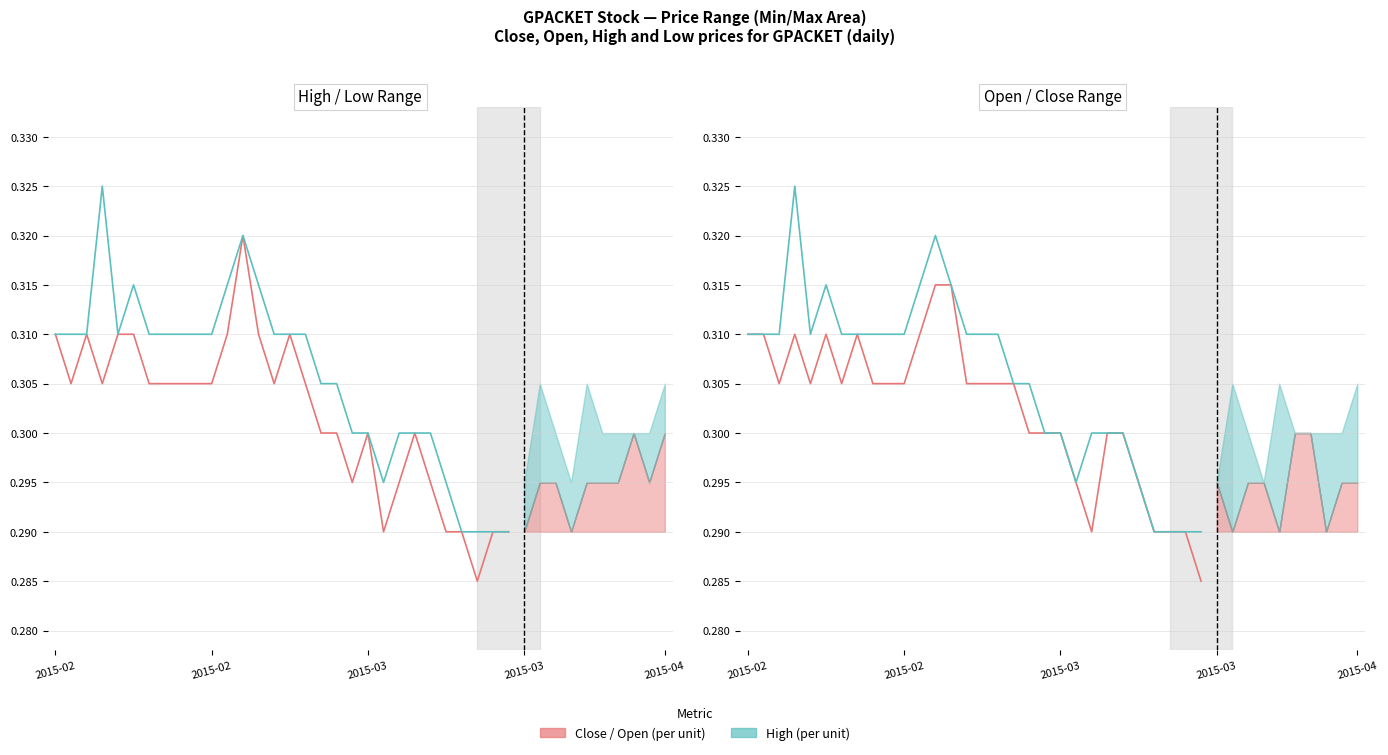

Reading left to right, transcribe all the data shown in this chart.

Close (per unit): 0.3	0.3	0.3	0.3	0.3	0.3	0.3	0.3	0.3	0.3	0.3	0.3	0.3	0.3	0.3	0.3	0.3	0.3	0.3	0.3	0.3	0.3	0.3	0.3	0.3	0.3	0.3	0.3	0.3	0.3
High (per unit): 0.3	0.3	0.3	0.3	0.3	0.3	0.3	0.3	0.3	0.3	0.3	0.3	0.3	0.3	0.3	0.3	0.3	0.3	0.3	0.3	0.3	0.3	0.3	0.3	0.3	0.3	0.3	0.3	0.3	0.3
Open (per unit): 0.3	0.3	0.3	0.3	0.3	0.3	0.3	0.3	0.3	0.3	0.3	0.3	0.3	0.3	0.3	0.3	0.3	0.3	0.3	0.3	0.3	0.3	0.3	0.3	0.3	0.3	0.3	0.3	0.3	0.3